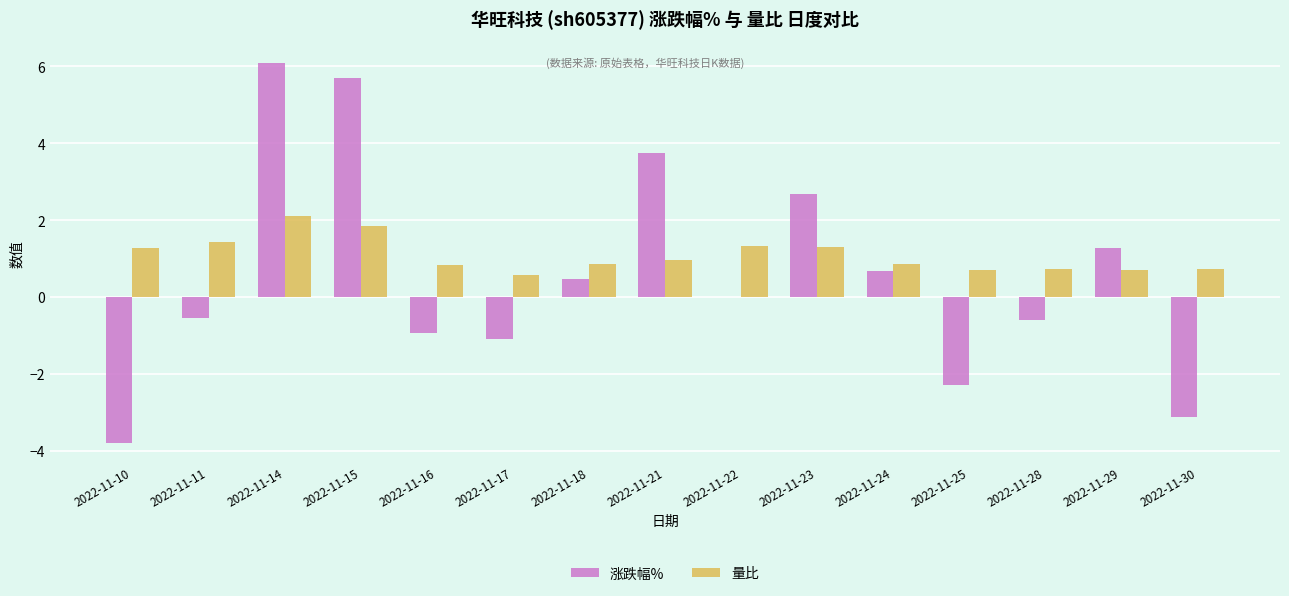

At which label does 量比 reach its peak?

2022-11-14